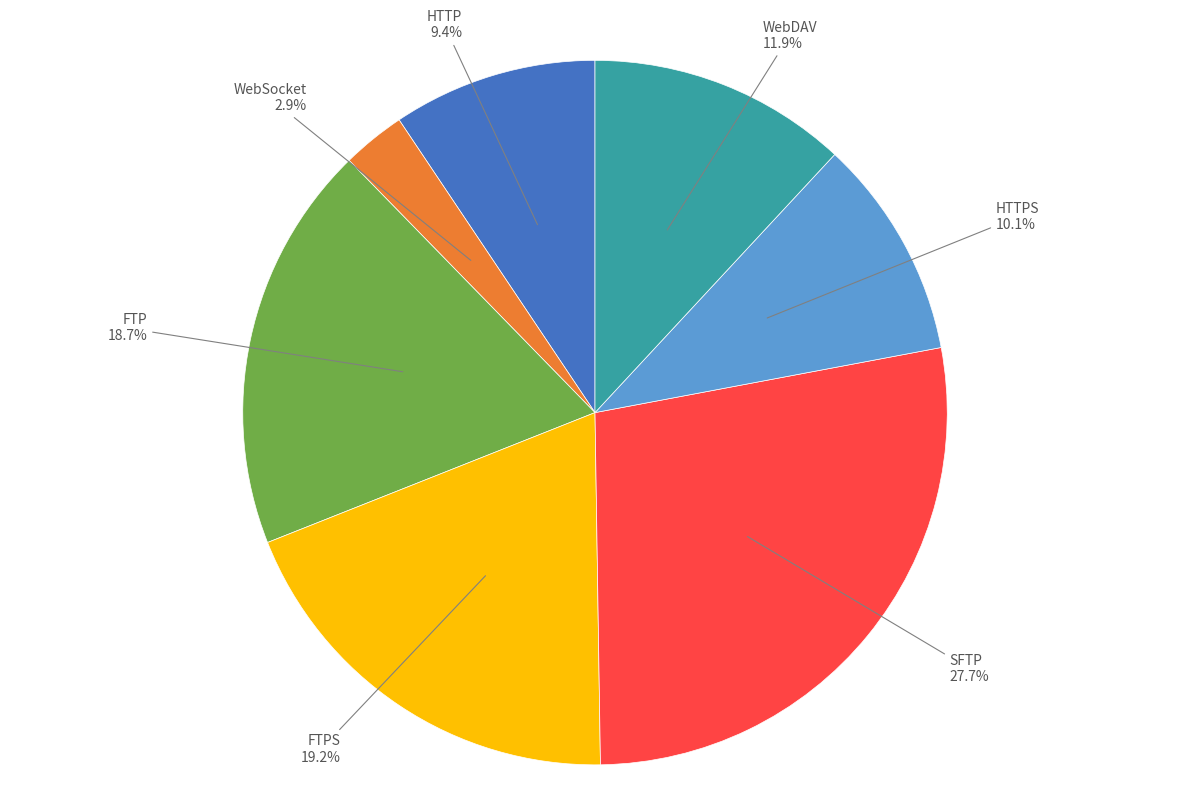

True or false: HTTP accounts for 9% of the total.

True